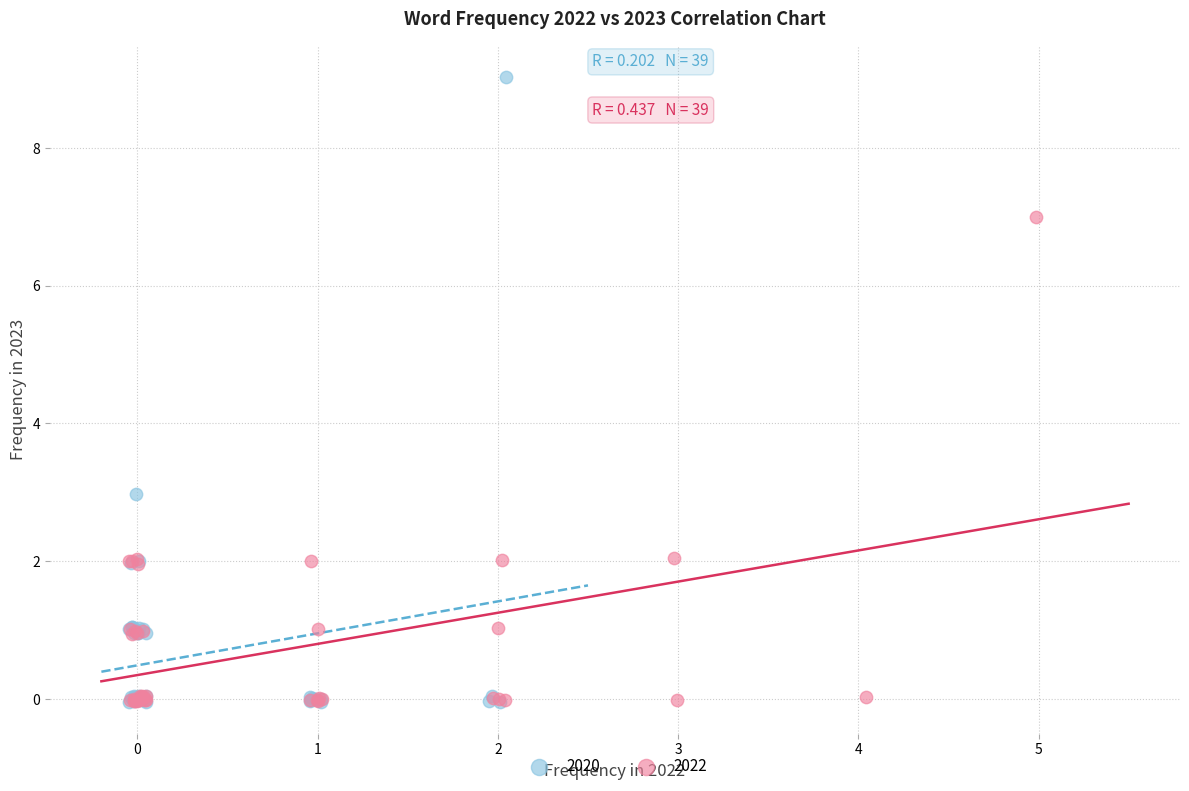

Which series contains the highest Y value?

2020